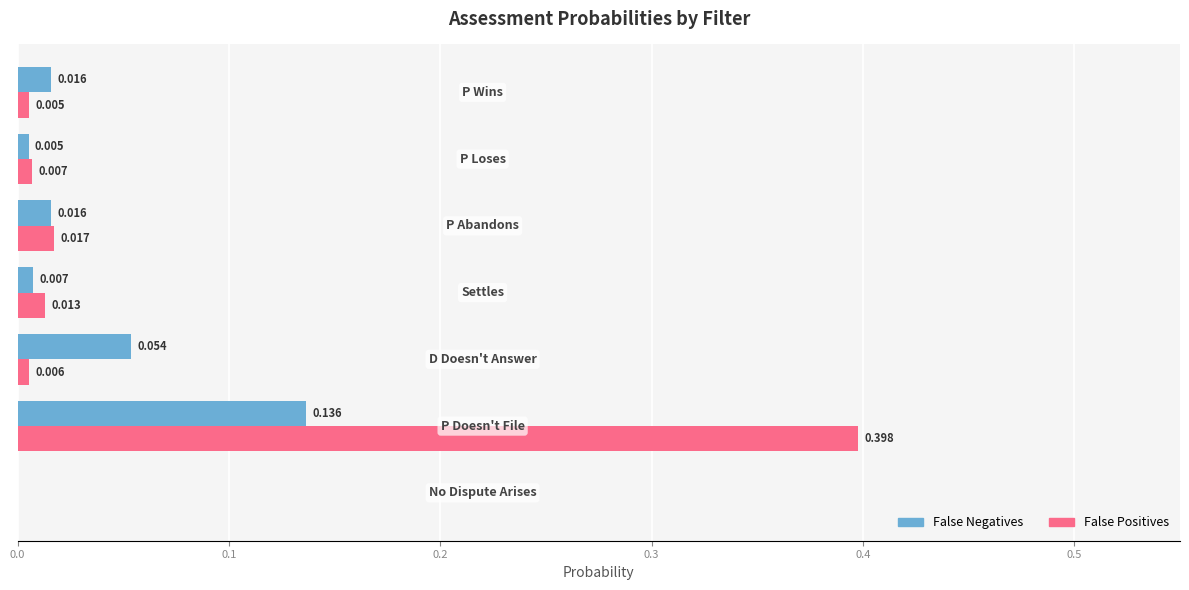

What is the difference between the maximum and minimum values in the False Positives series?

0.4